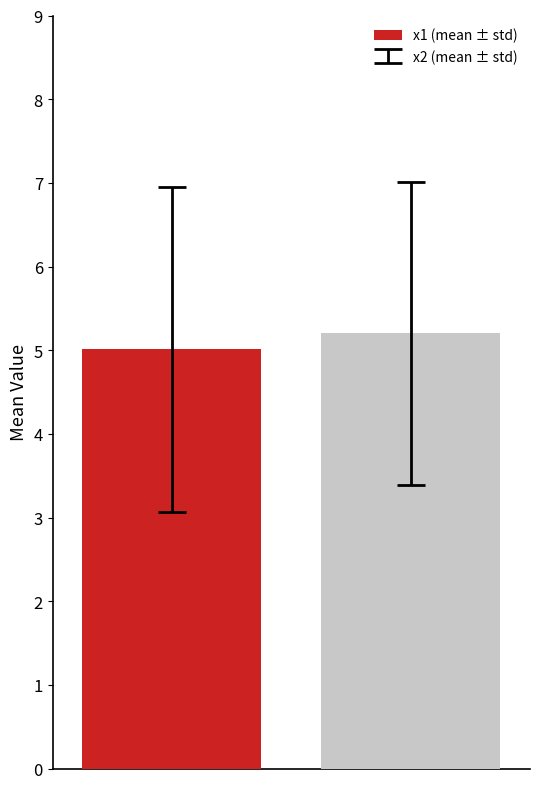

What is the minimum value shown in the chart?

5.0